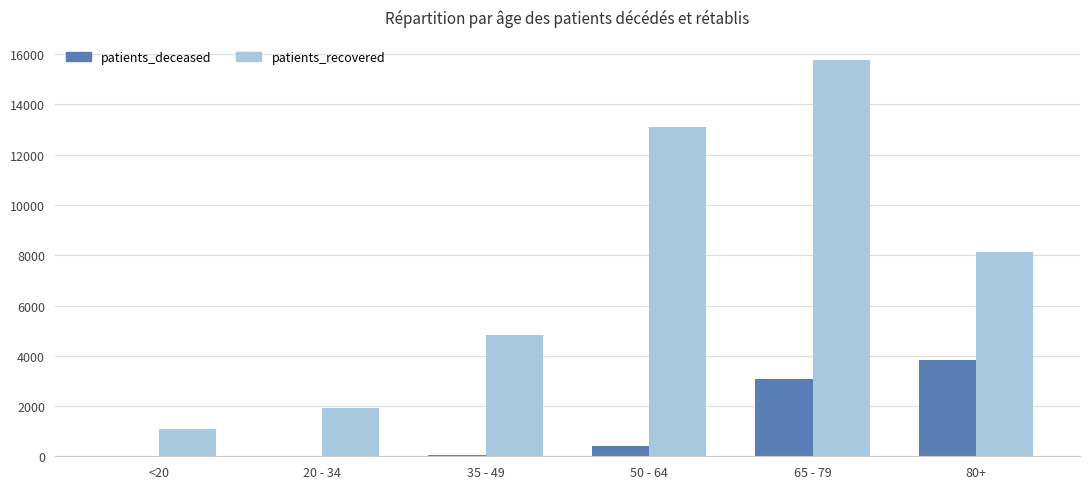

The patients_recovered series shows 4837 at 35 - 49. True or false?

True